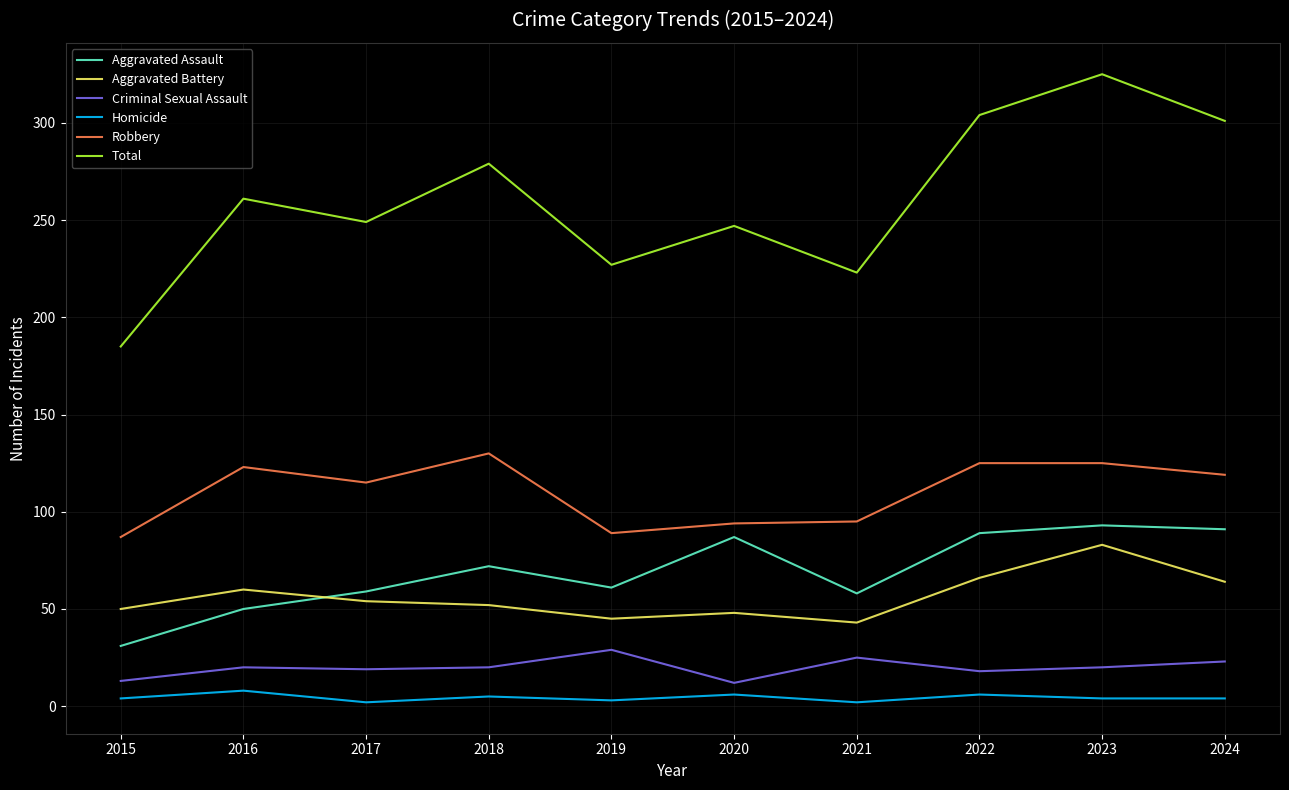

What is the total value across all series at 2019?

454